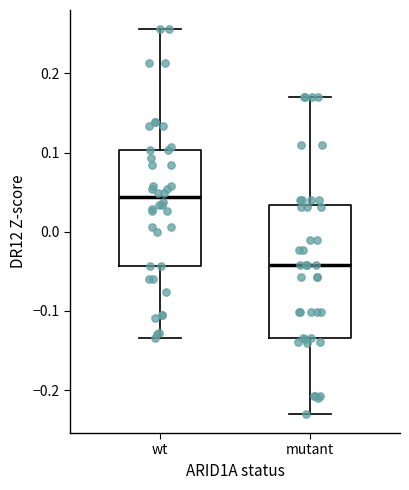

Reading left to right, read every box against the y-axis: the position of its median line, the range the box covers, and the ends of its whiskers. The values are not printed on the chart, so give them approximately, as read against the axis.

wt: median 0.04, box -0.04 to 0.10, whiskers -0.13 to 0.26
mutant: median -0.04, box -0.13 to 0.03, whiskers -0.23 to 0.17